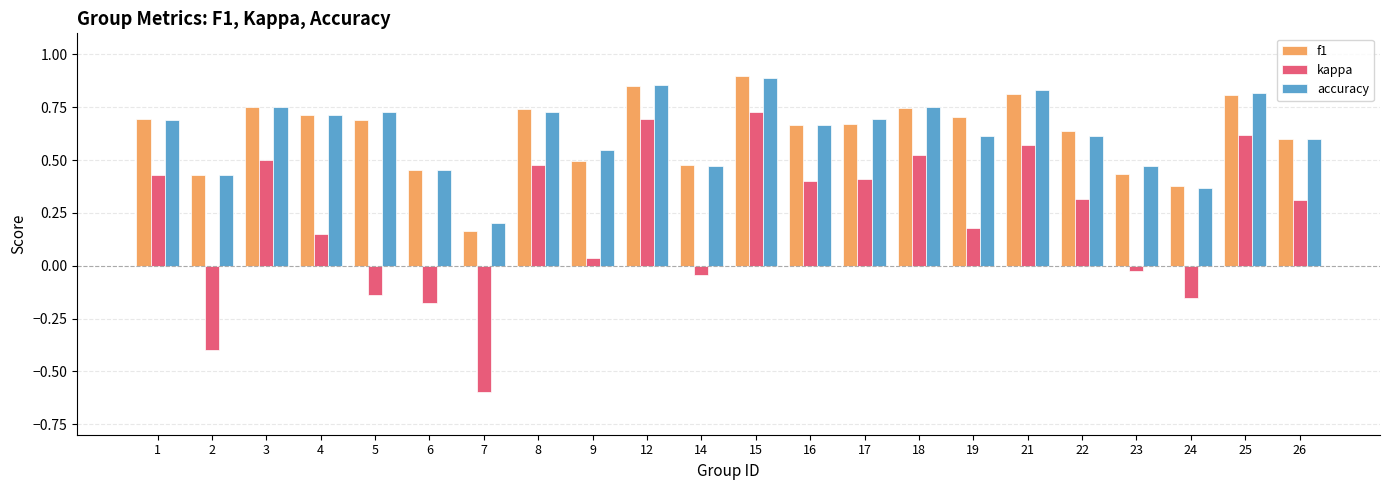

How many bars are there in total?

66